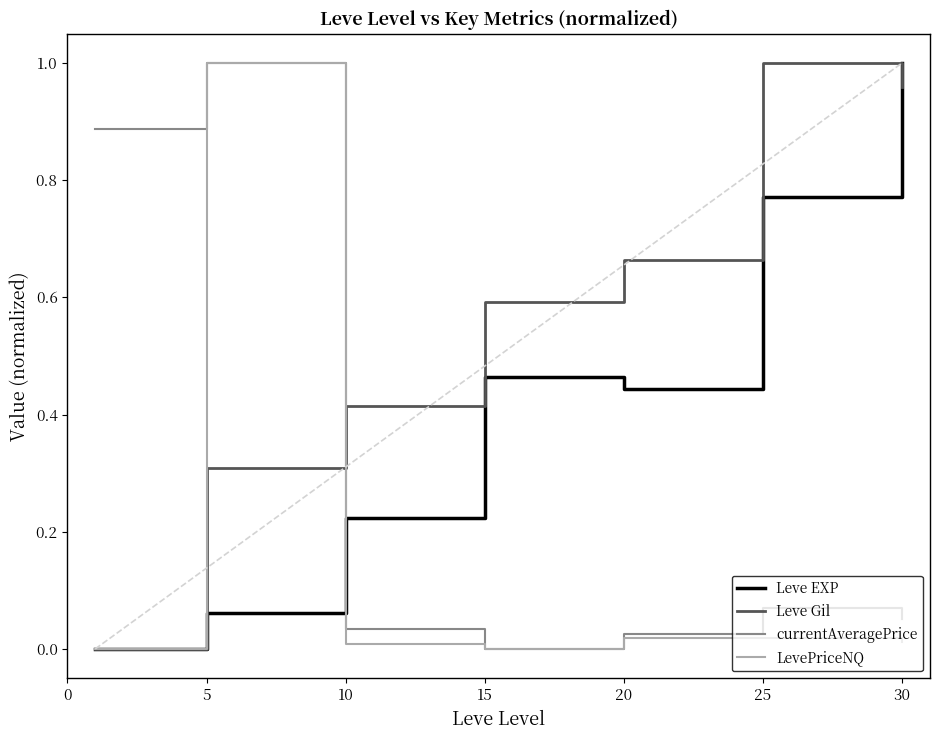

Which series has the largest total across all categories?

Leve Gil